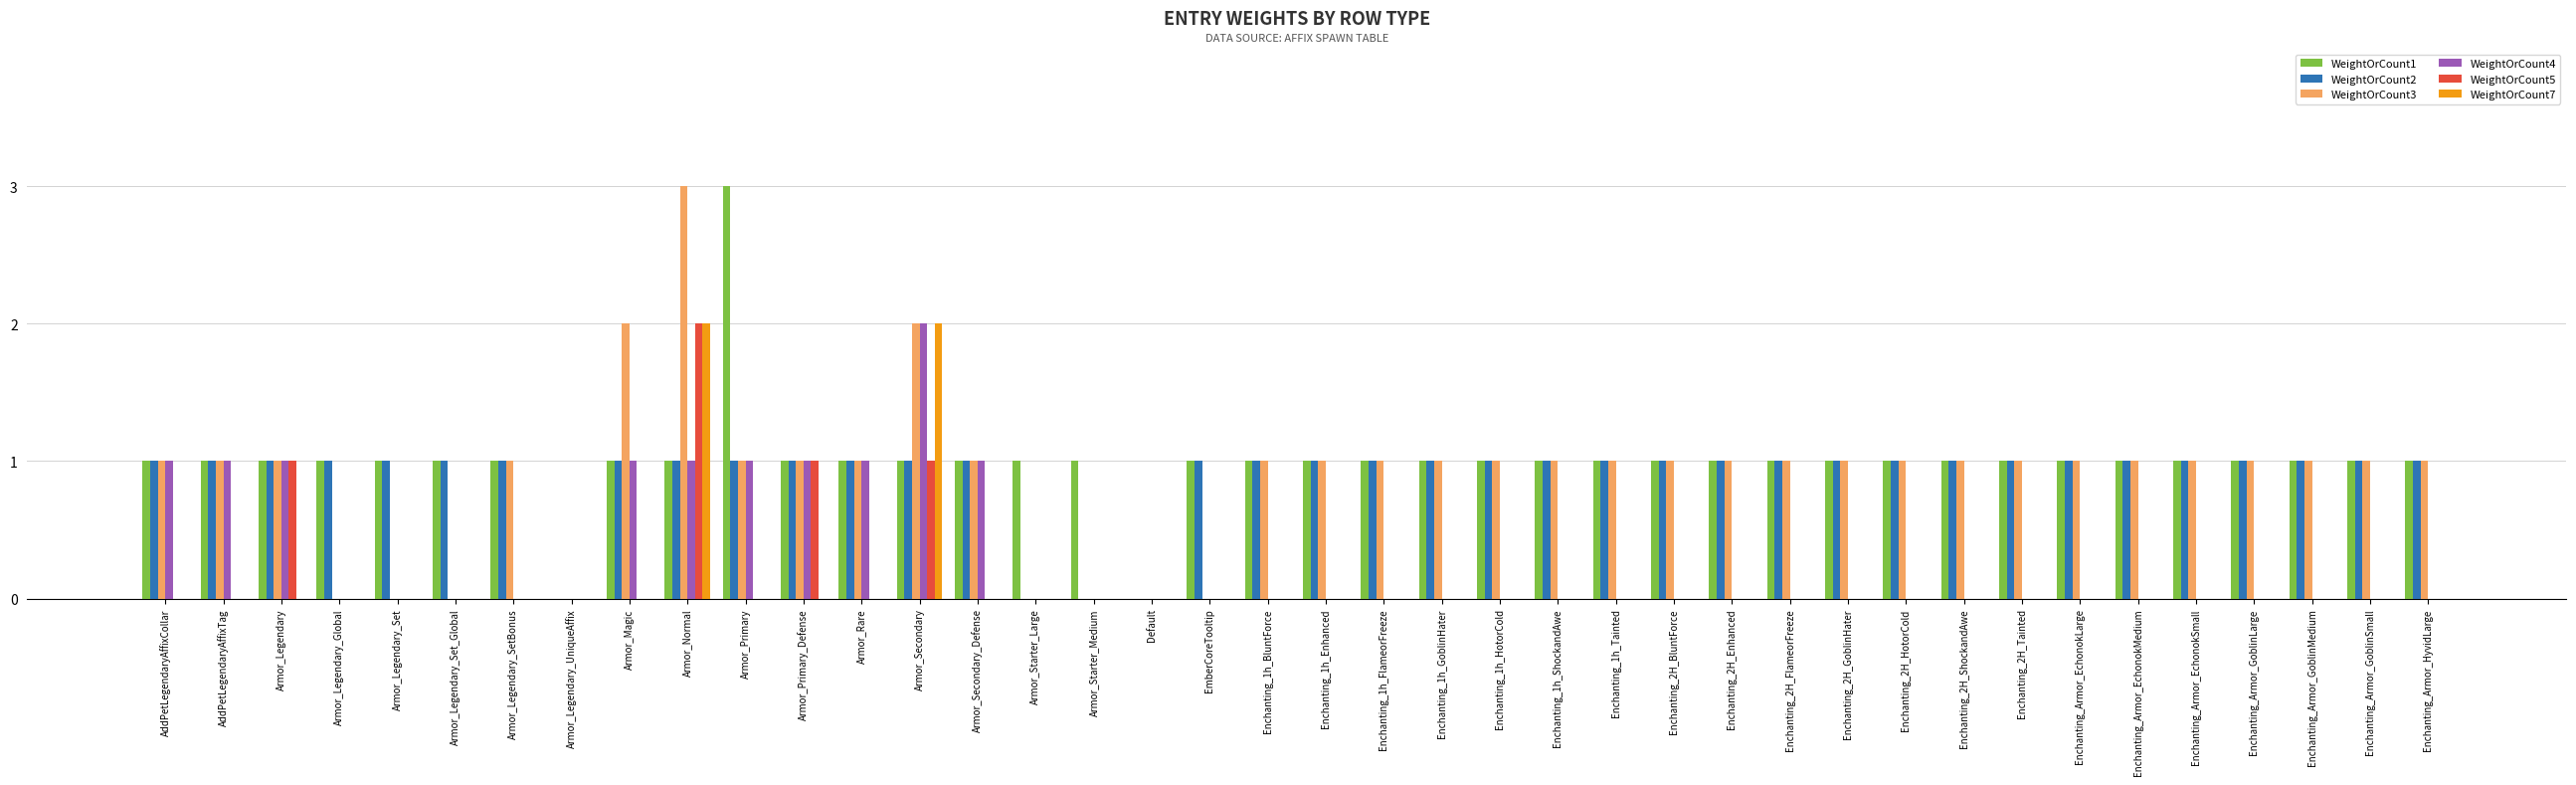

The WeightOrCount2 series shows 1 at Armor_Legendary. True or false?

True